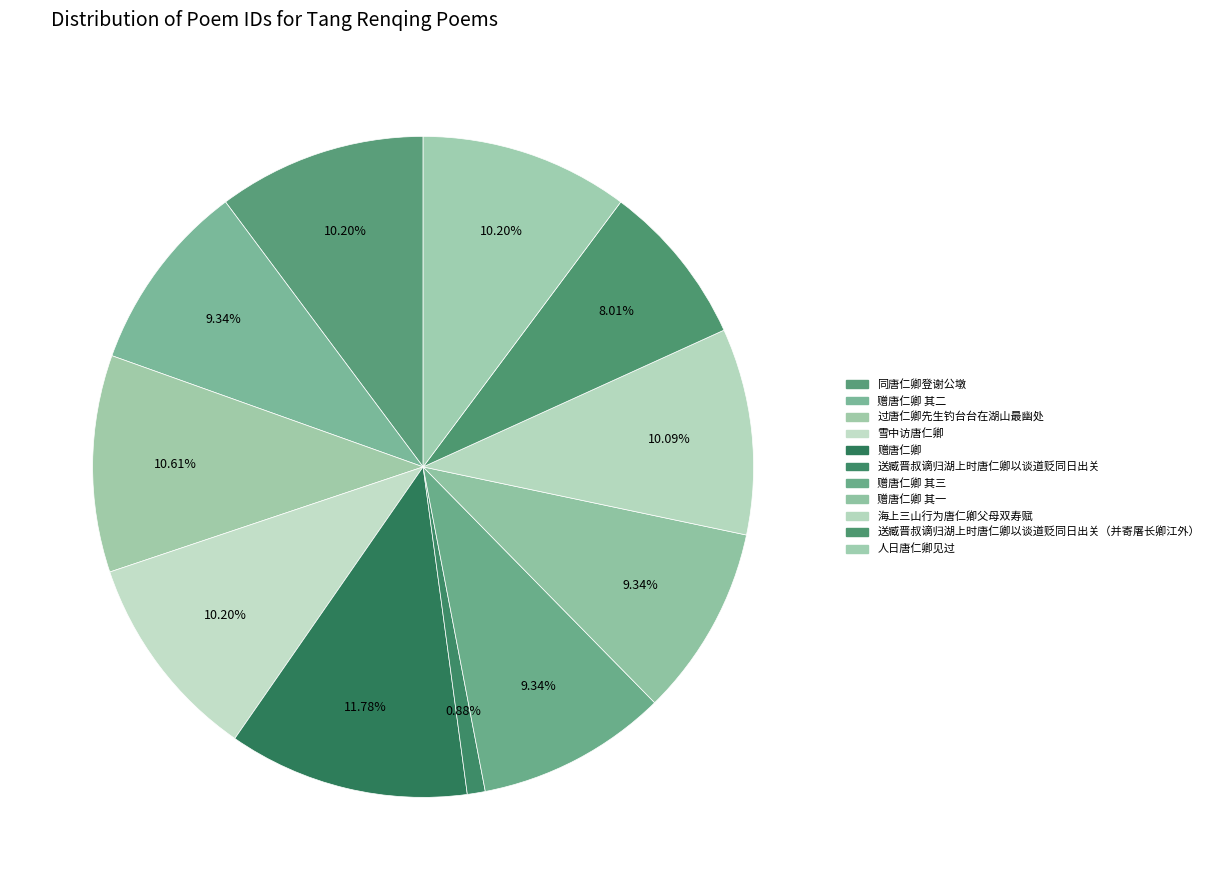

To the nearest percent, what is the average slice percentage?

9%